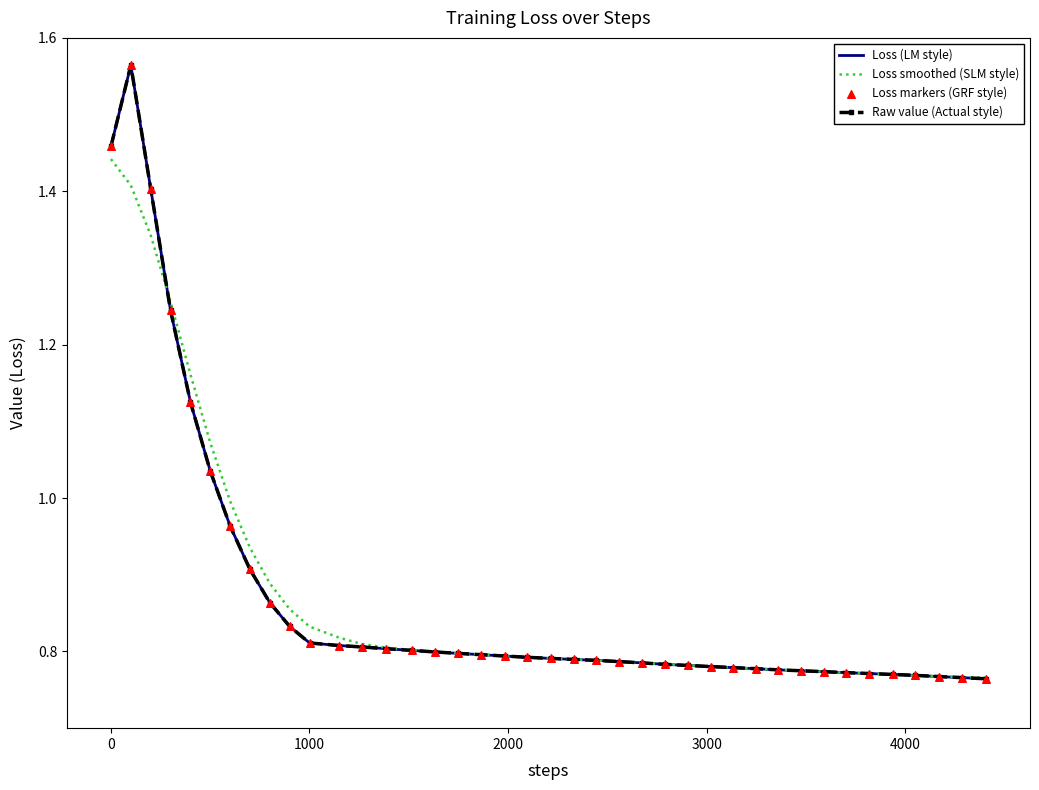

At how many categories does at least one series exceed 1?

6